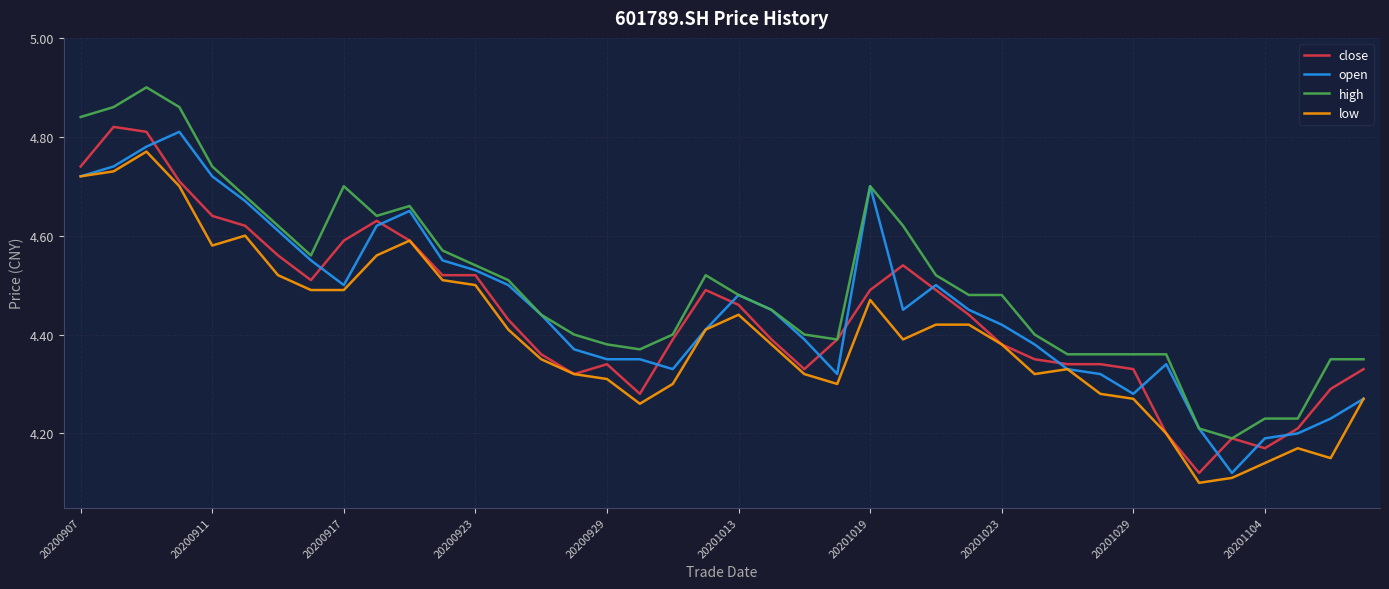

True or false: high and low intersect in this chart.

False